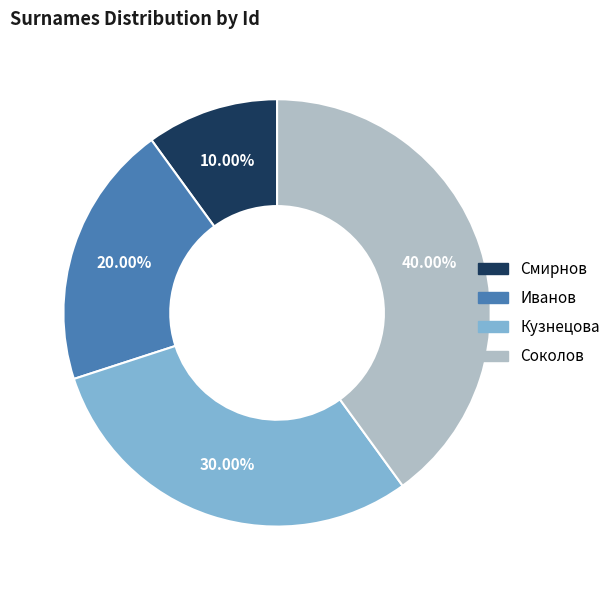

Is there a majority slice in this chart?

No